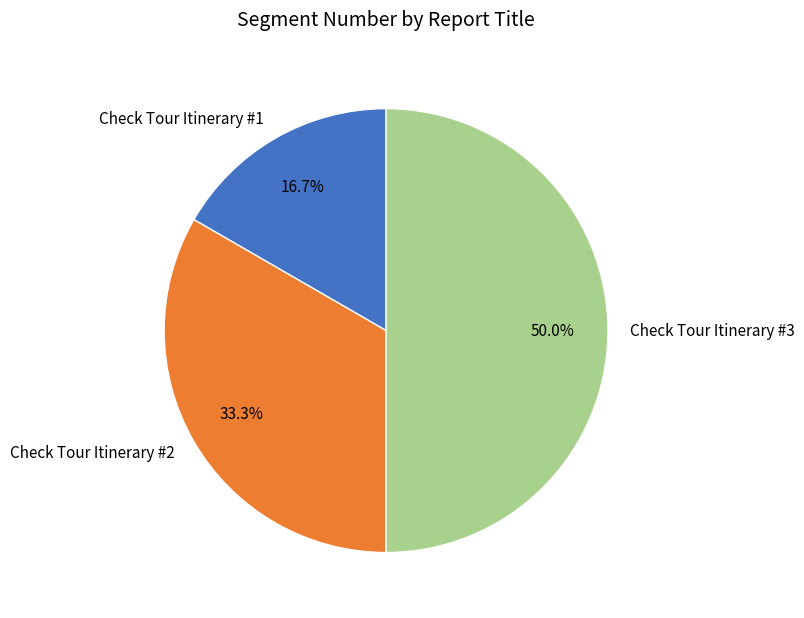

To the nearest percent, what is the average slice percentage?

33%